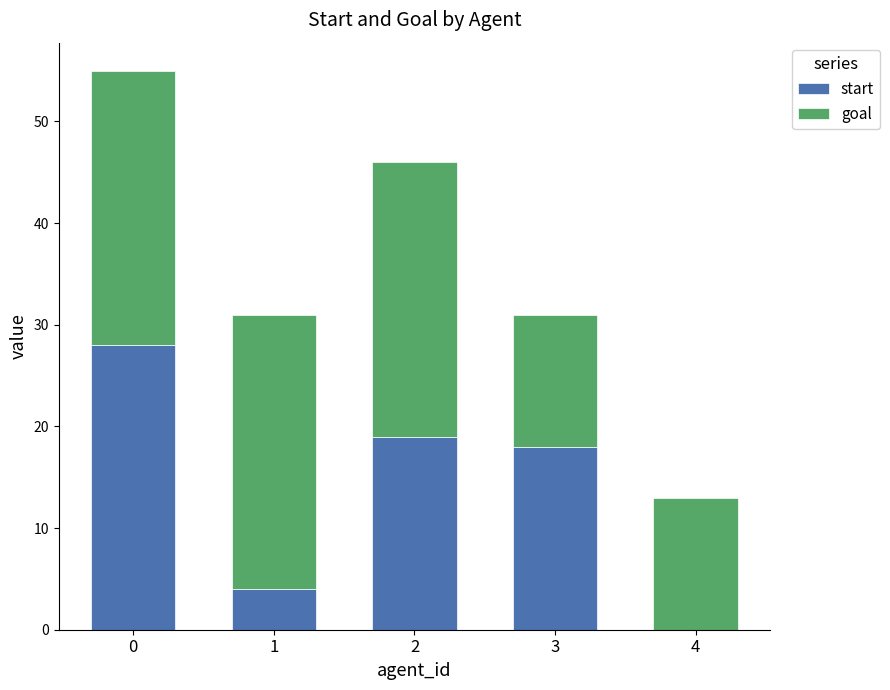

The value of start at 4 is 0. True or false?

True